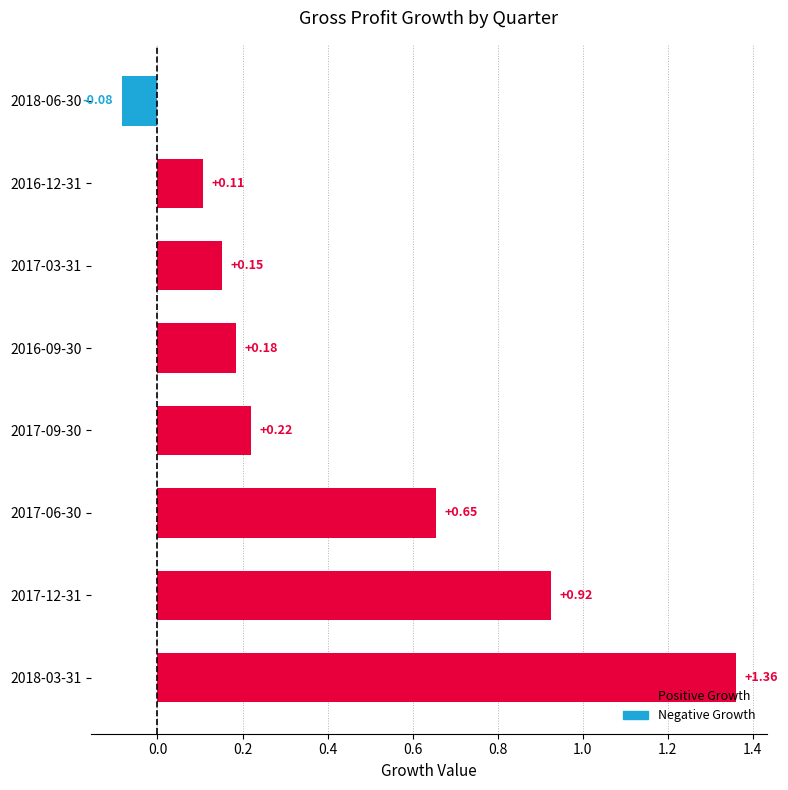

What is the change in value from 2018-03-31 to 2017-03-31?

-1.2